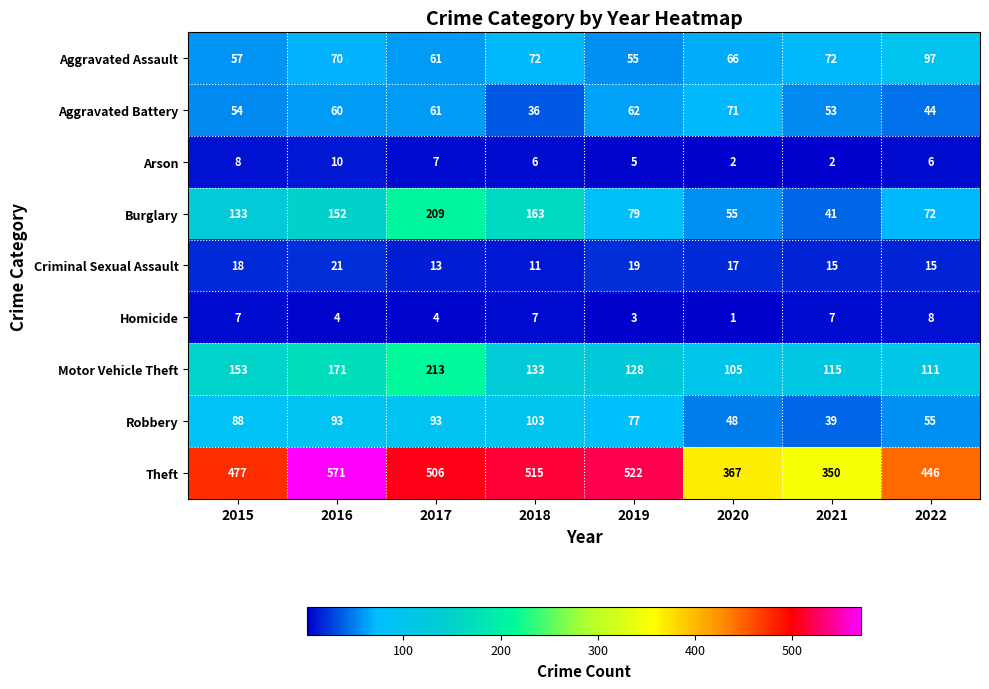

What is the total value across all series at 2016?

1152